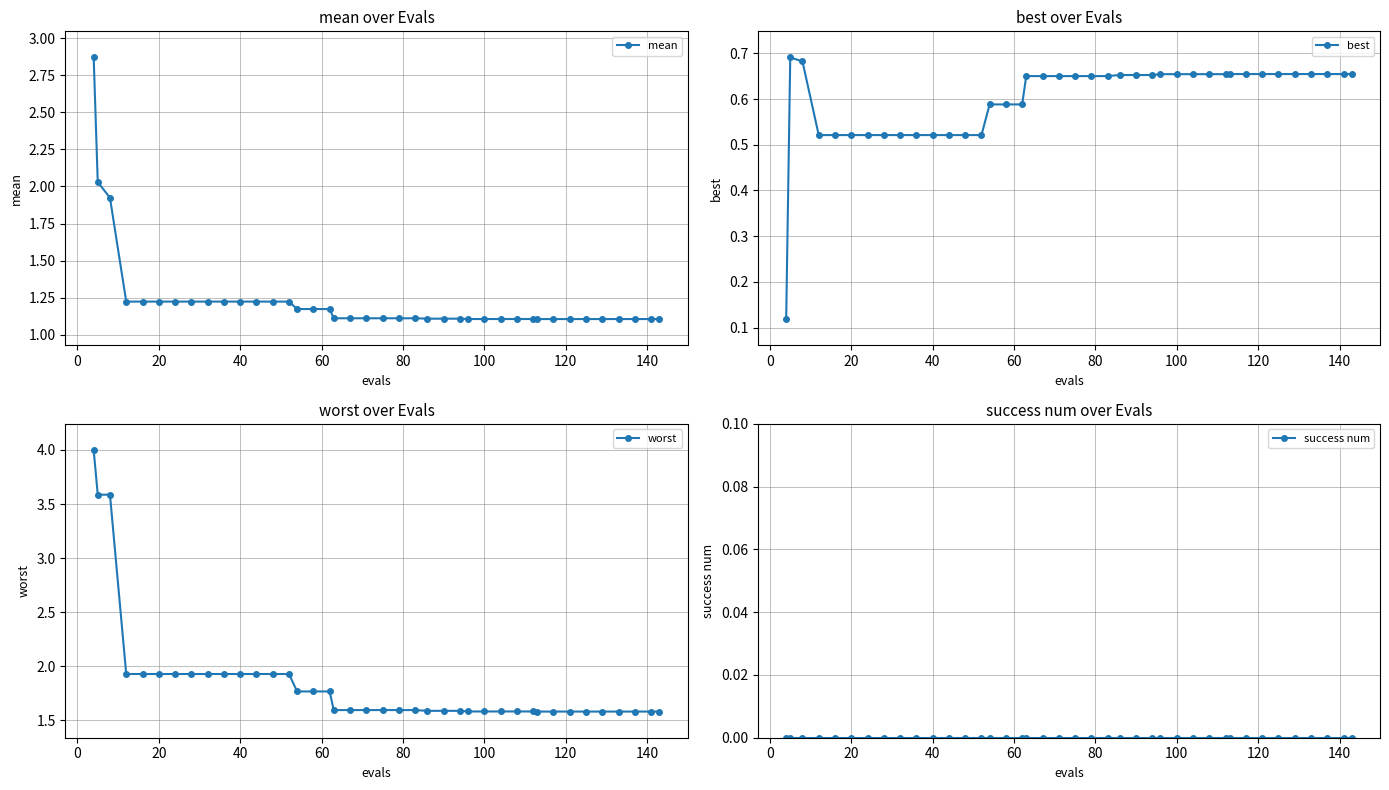

What is the maximum value for worst?

4.0